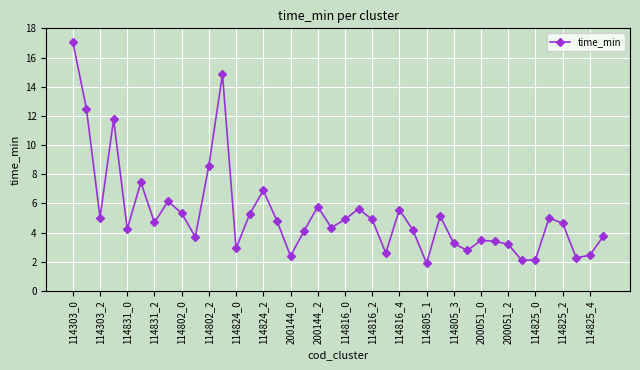

What is the difference between the second highest and second lowest values?

12.8